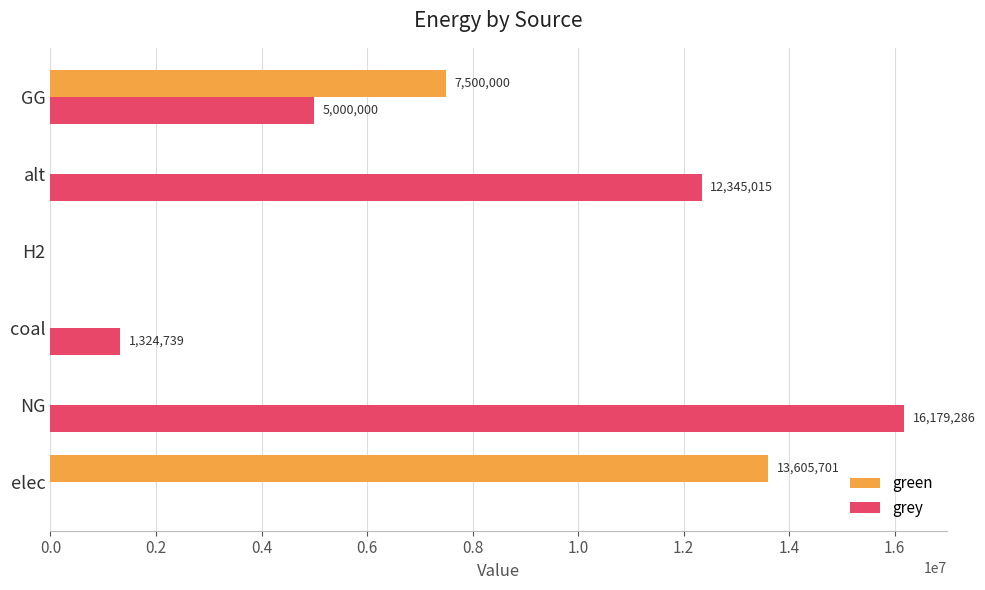

Which series has the largest total across all categories?

grey